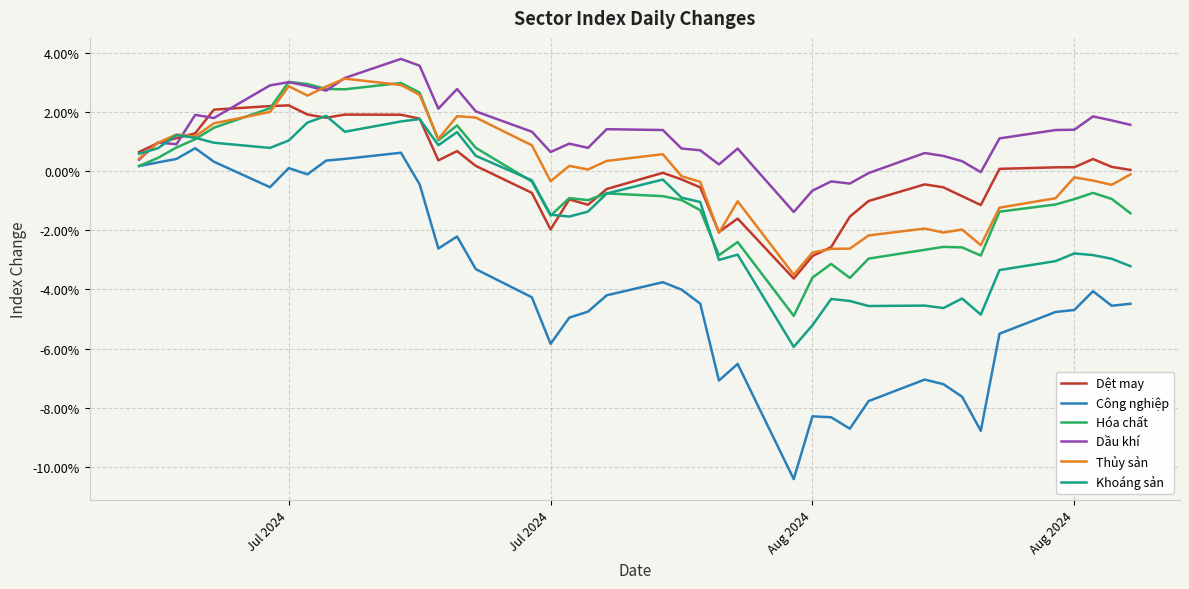

Does the chart have visible grid lines?

Yes